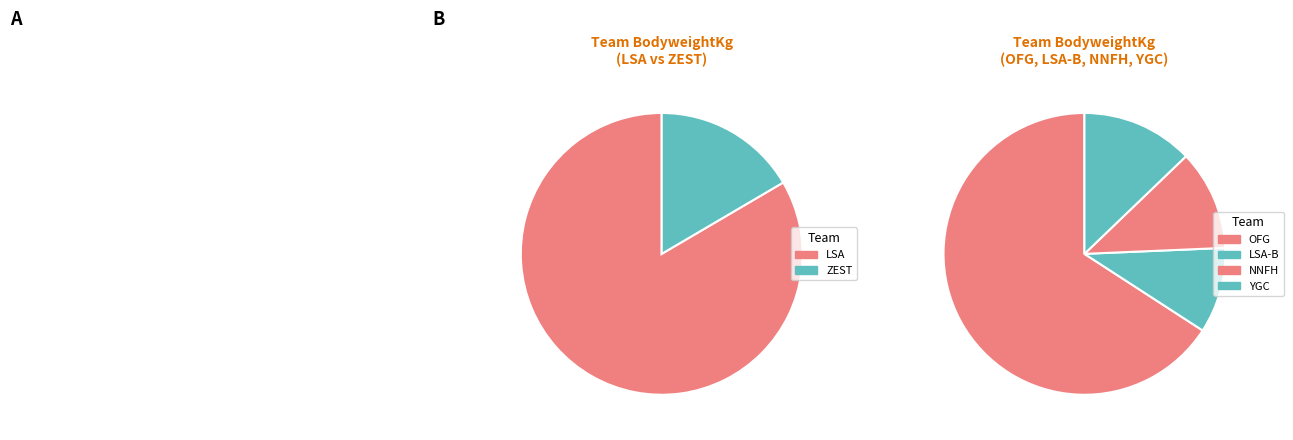

Count the number of slices in the pie.

6